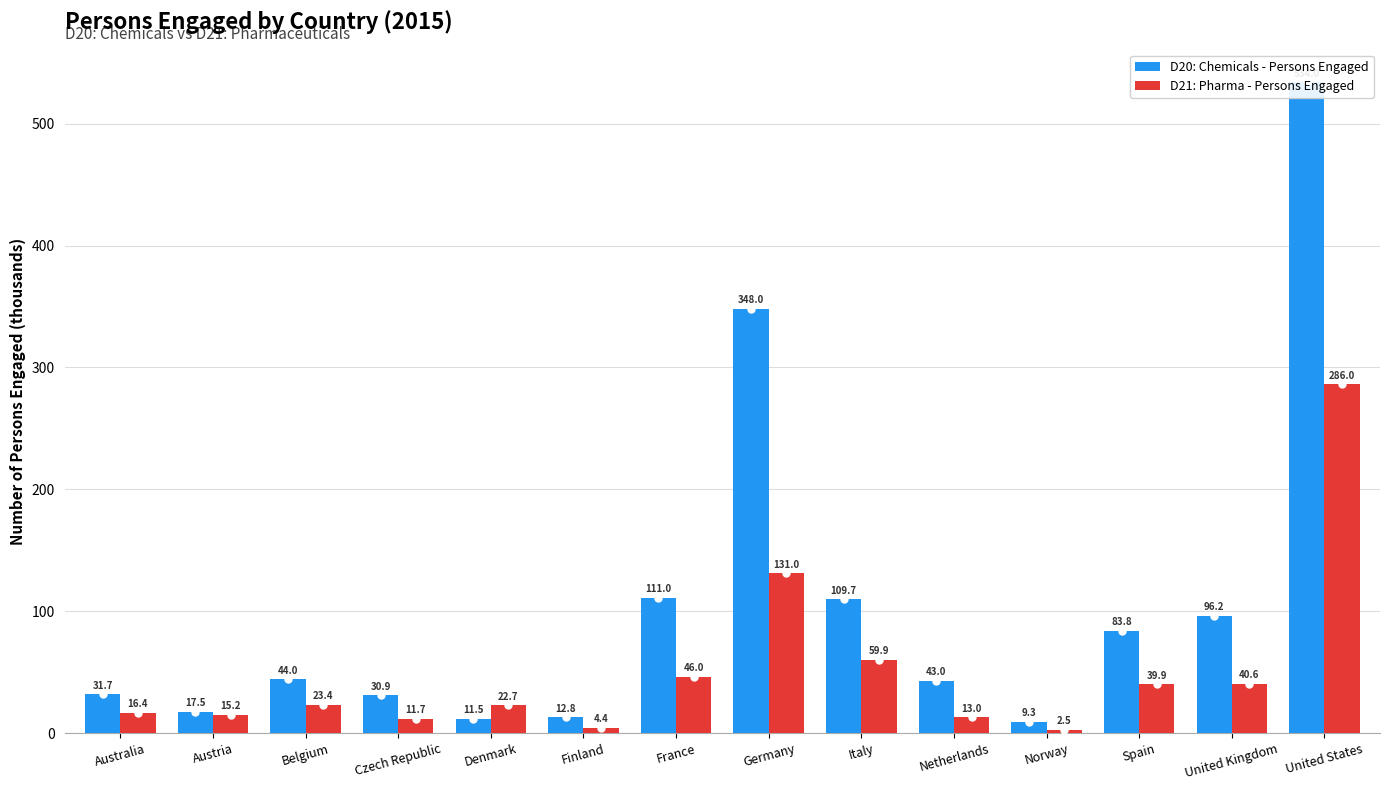

List the series in order of their overall mean, lowest first.

D21: Pharma - Persons Engaged, D20: Chemicals - Persons Engaged